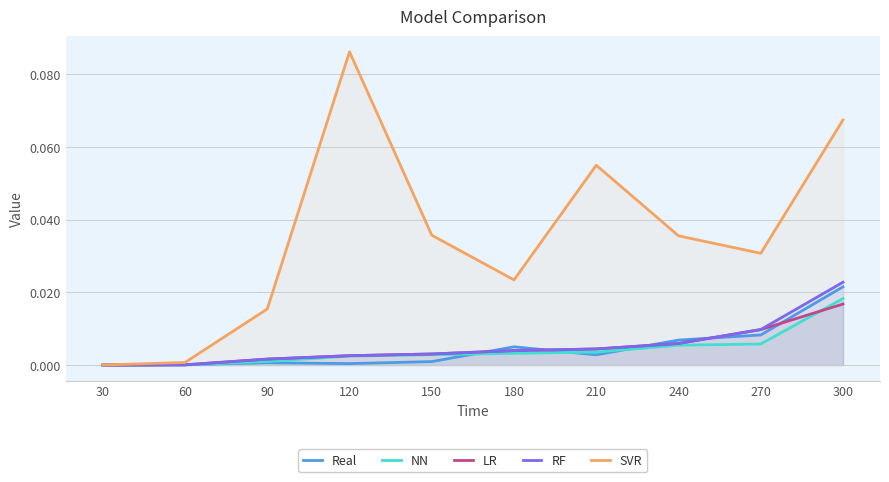

Is it true that SVR equals 0.0 at 240?

True